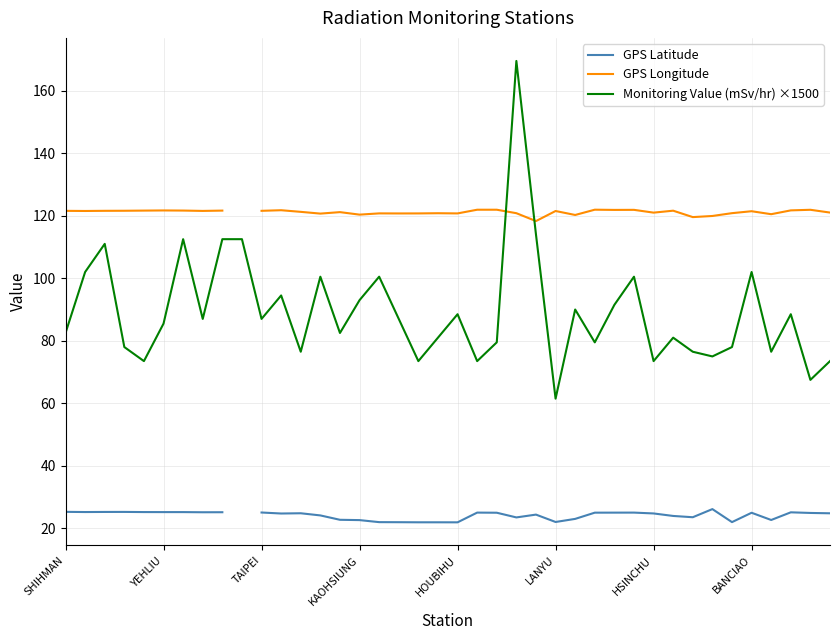

Is this an area chart (filled region under the line)?

No